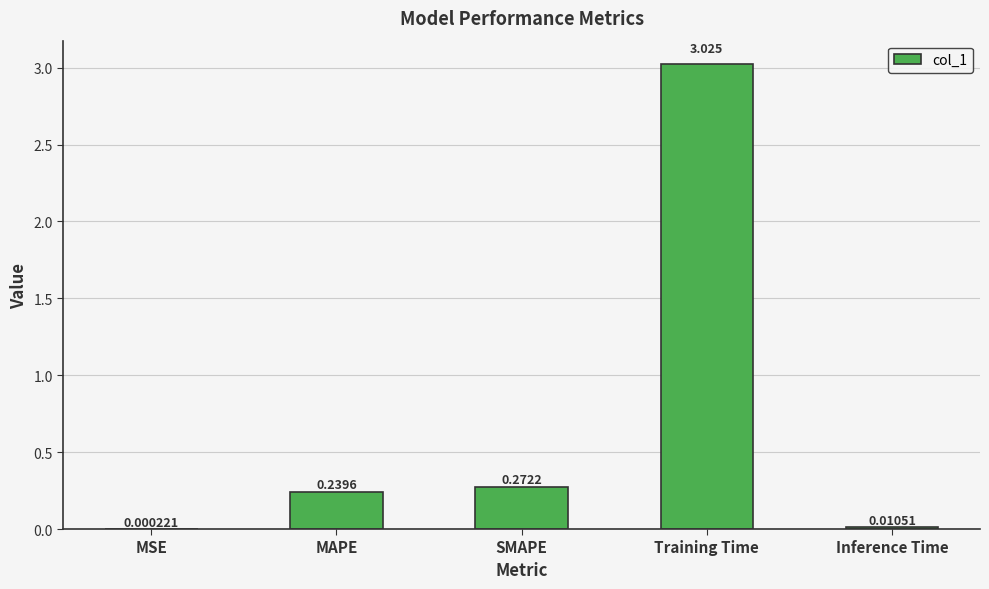

Which label corresponds to the largest value in the chart?

Training Time